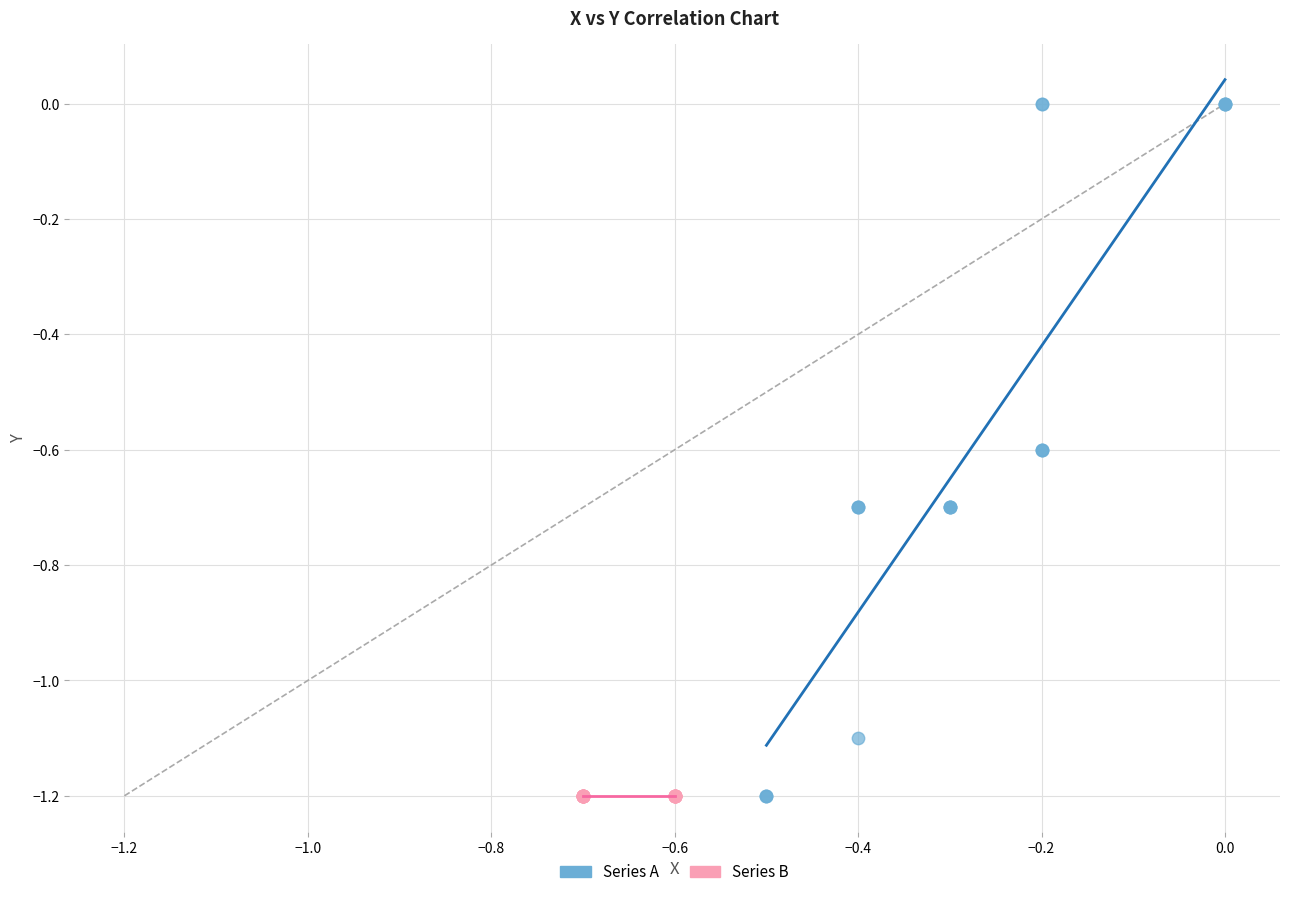

Which series reaches the maximum Y coordinate?

Series A